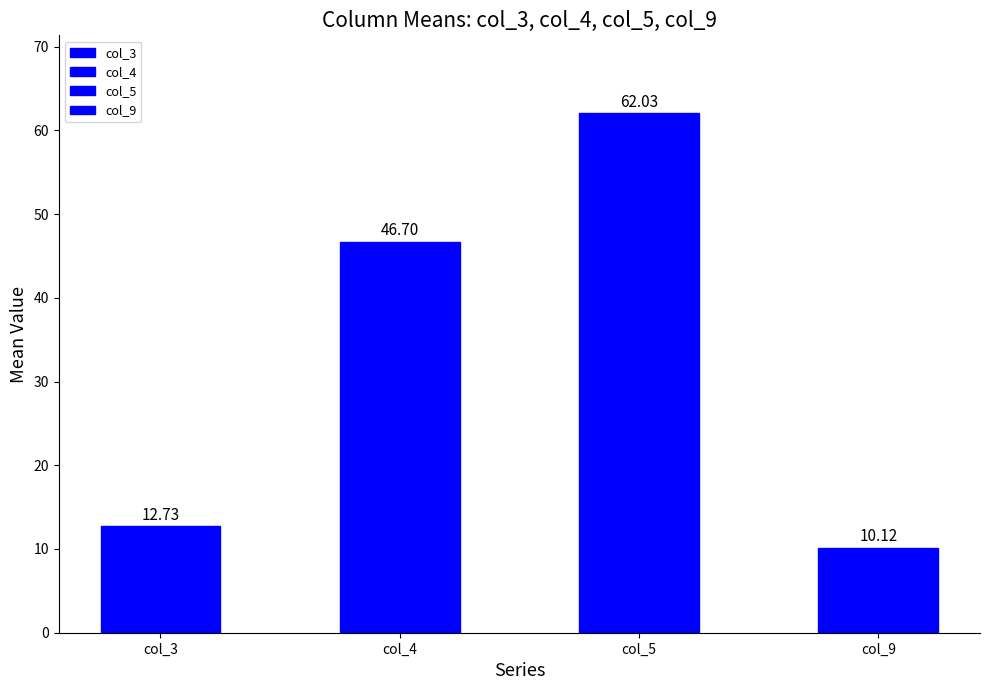

Which series has the largest total across all categories?

col_5